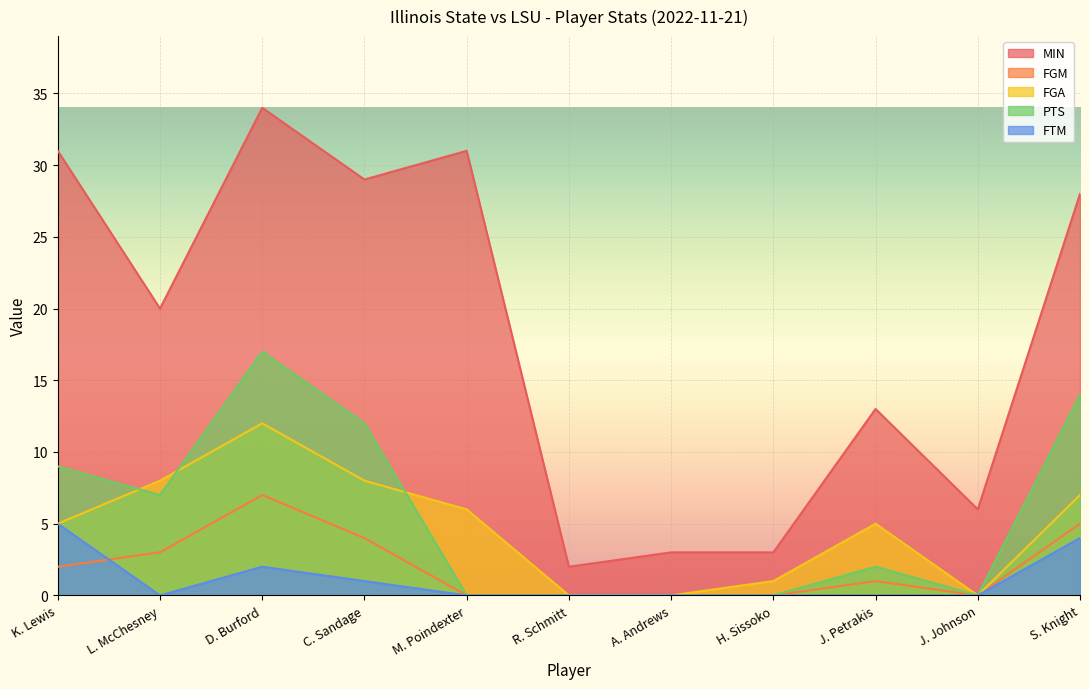

What position from the right is A. Andrews?

5